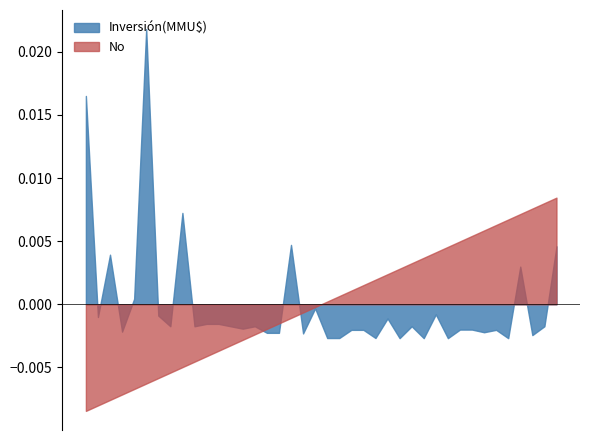

At which category is the sum across all series the highest?

6